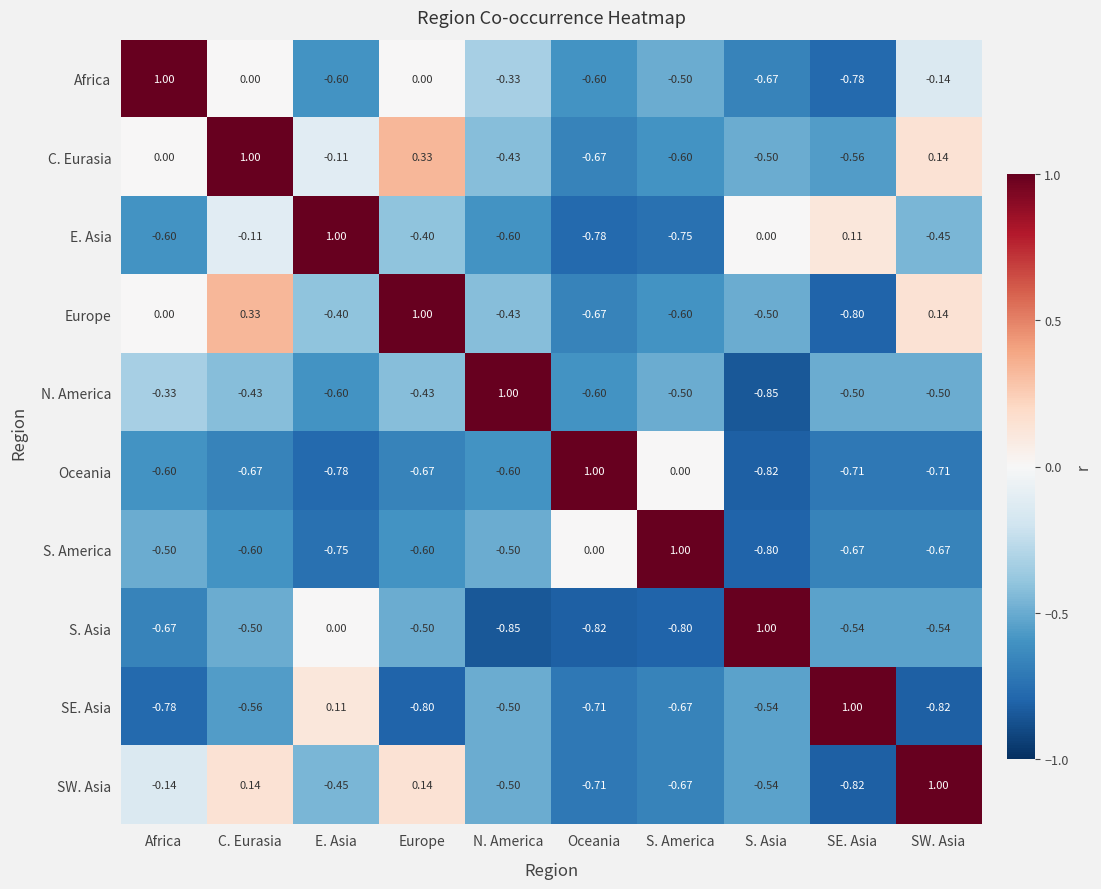

List the labels in order of Europe value, smallest first.

SE. Asia, Oceania, S. America, S. Asia, N. America, E. Asia, Africa, SW. Asia, C. Eurasia, Europe